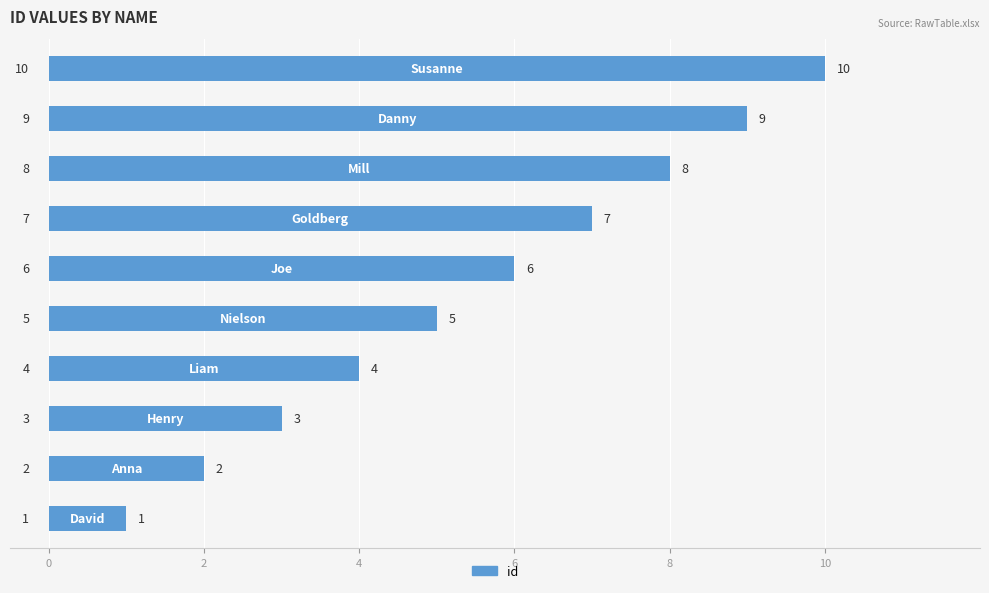

What is the maximum value shown in the chart?

10